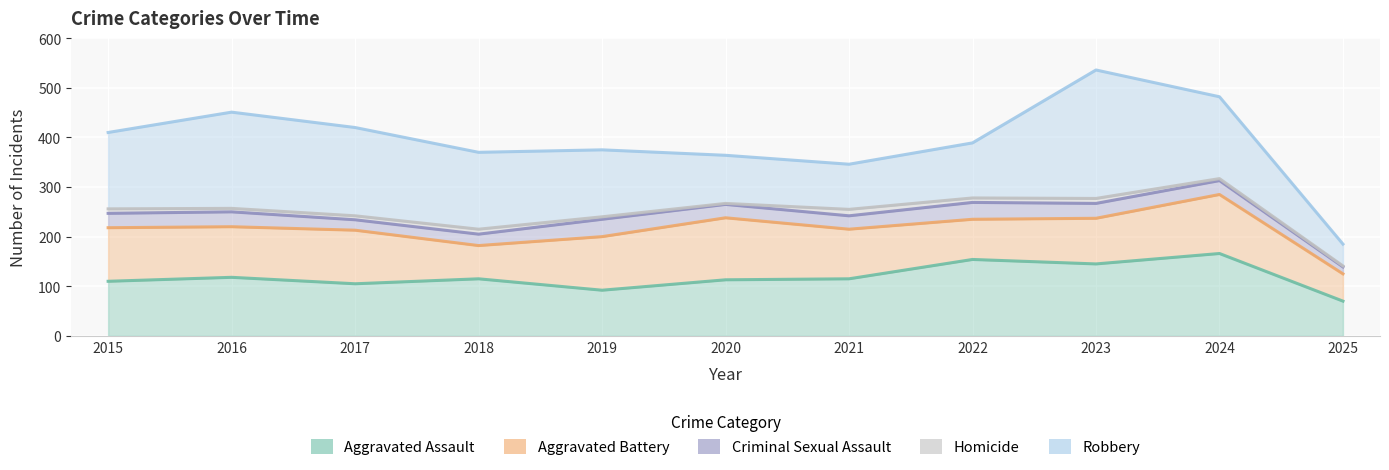

How many data points in Criminal Sexual Assault line are above 247?

5